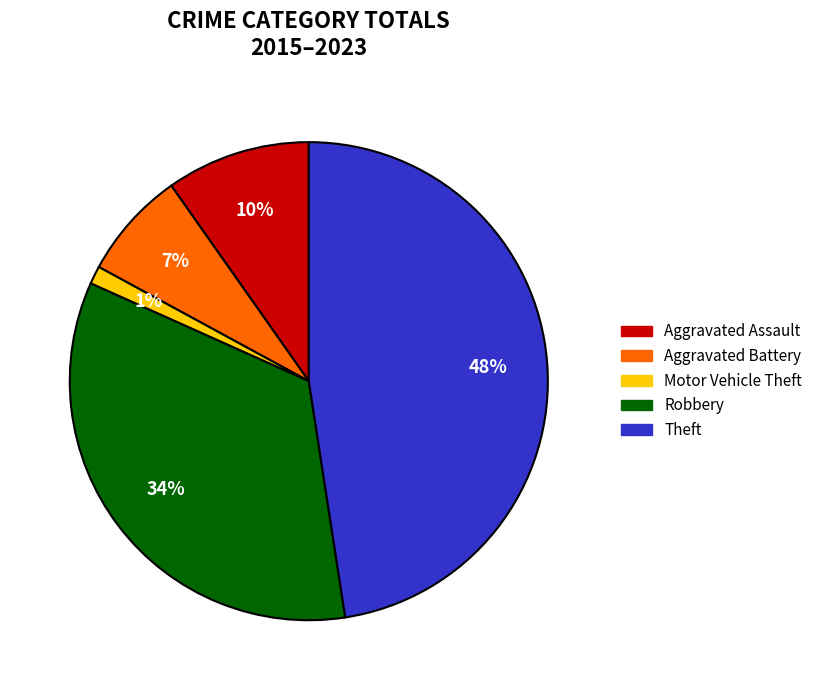

Rank the categories by value from lowest to highest.

Motor Vehicle Theft, Aggravated Battery, Aggravated Assault, Robbery, Theft